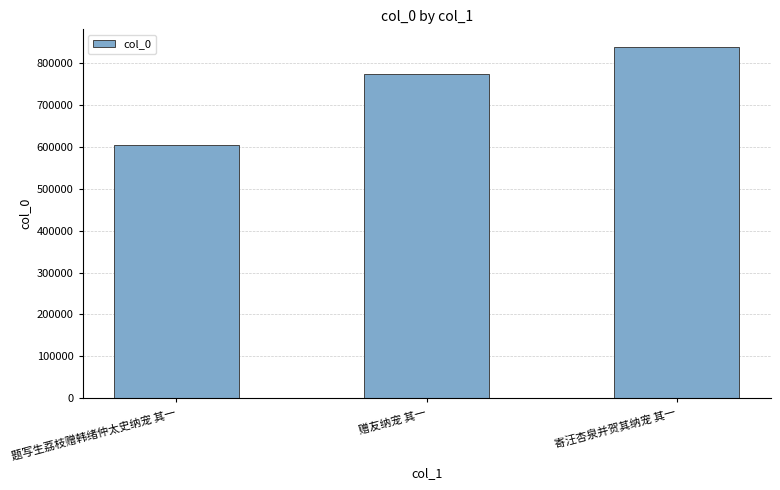

What is the smallest value displayed?

605451